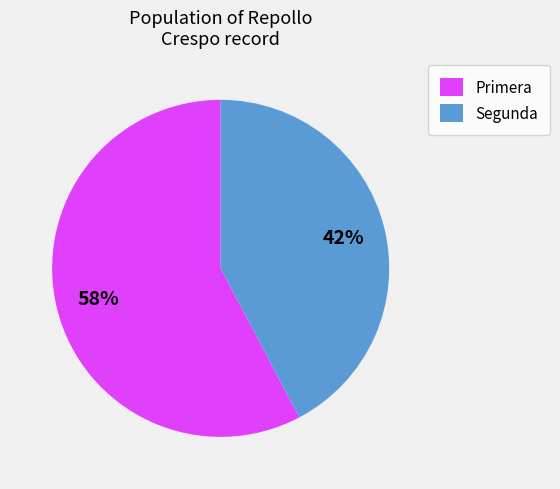

What percentage is the Primera slice, to the nearest percent?

58%